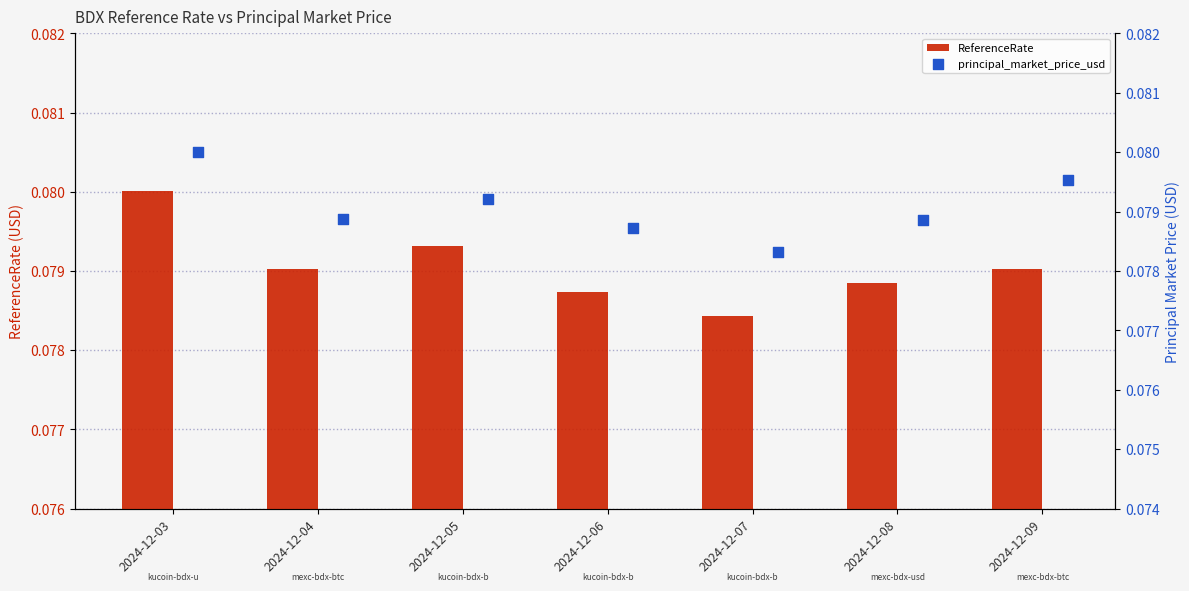

Which series has the largest Y range (max minus min)?

principal_market_price_usd